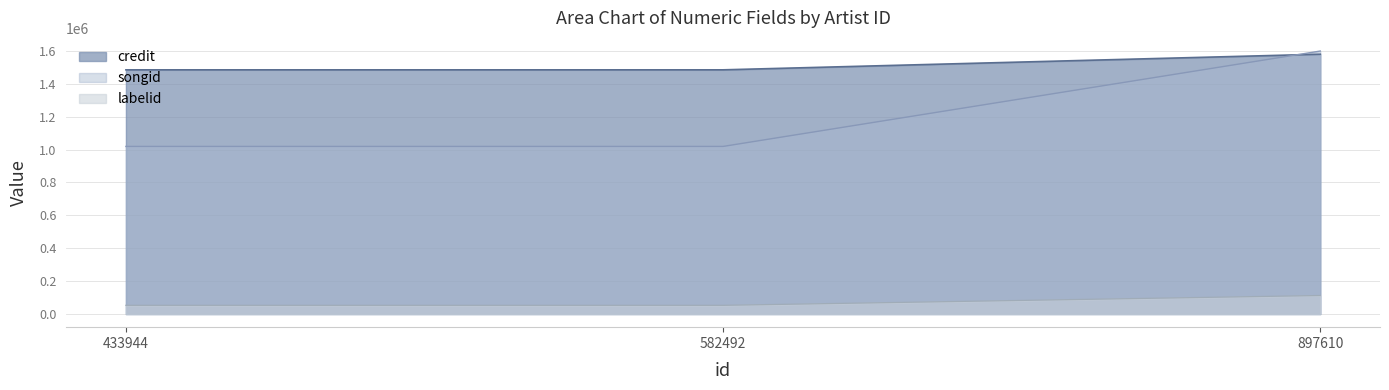

What is the difference between the highest and lowest values at 433944?

1432372